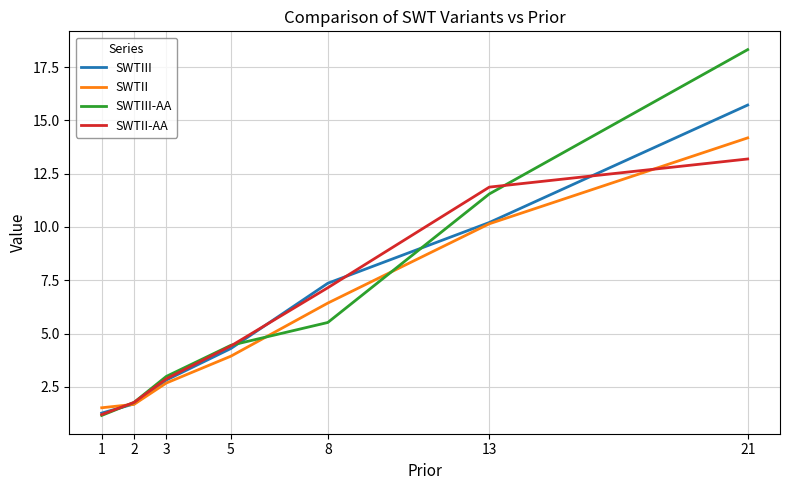

Rank the series by their maximum value, from lowest to highest.

SWTII-AA, SWTII, SWTIII, SWTIII-AA